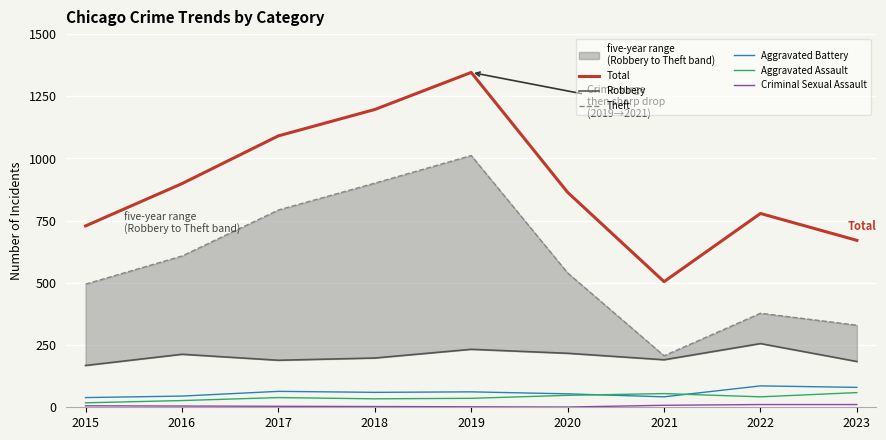

In Theft, how many points are higher than both neighbors (excluding endpoints)?

2